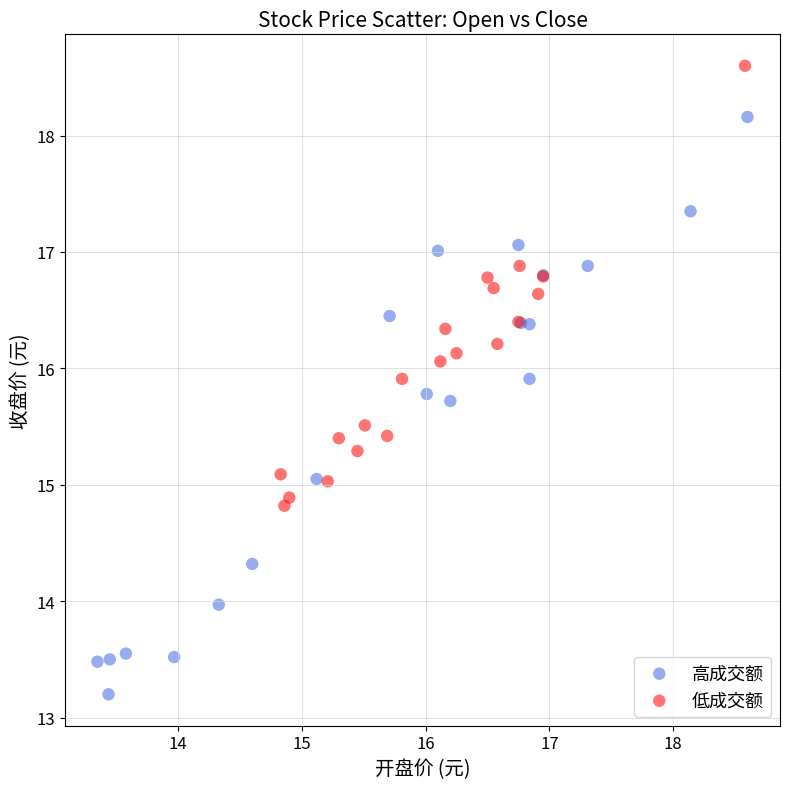

Which series reaches the maximum Y coordinate?

低成交额